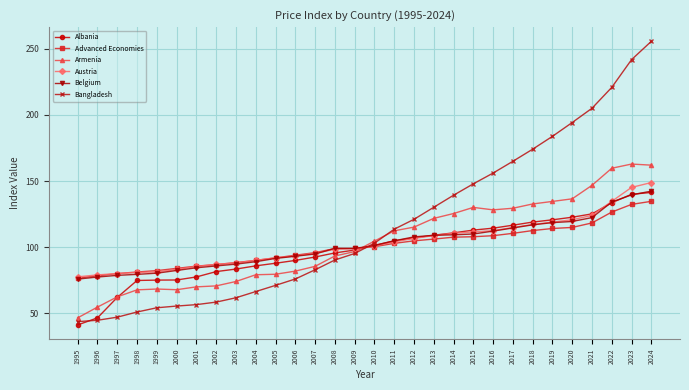

Does the chart display data point markers on the line(s)?

Yes